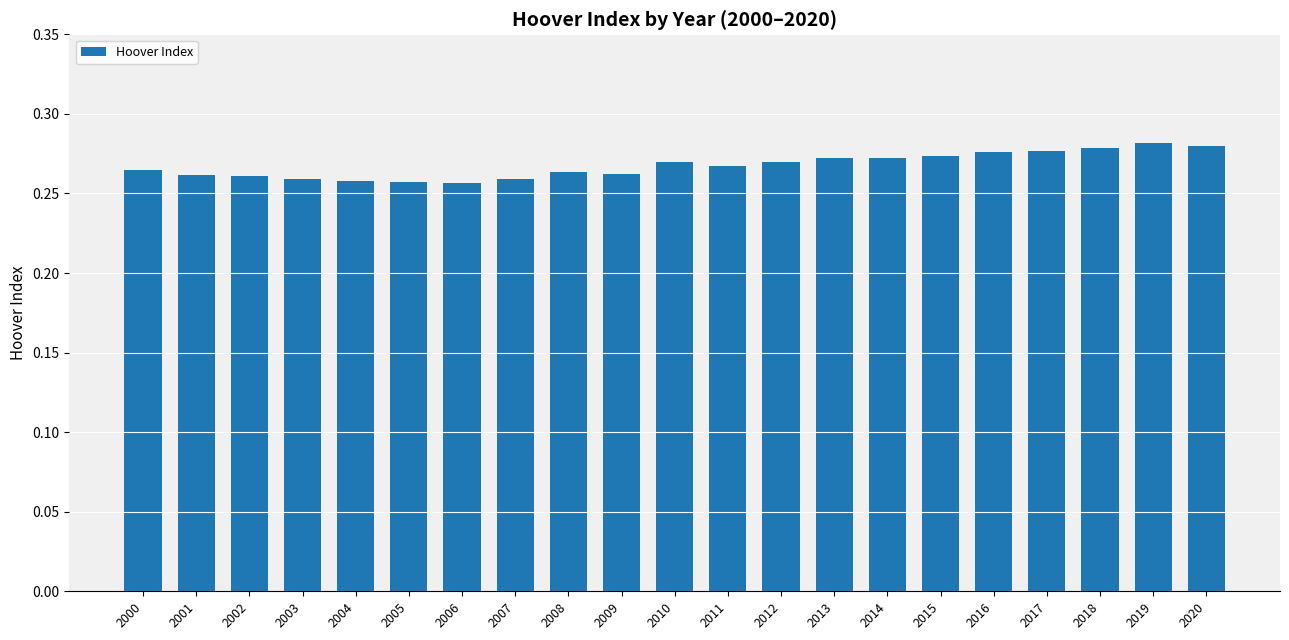

Count the number of data series in this chart.

1